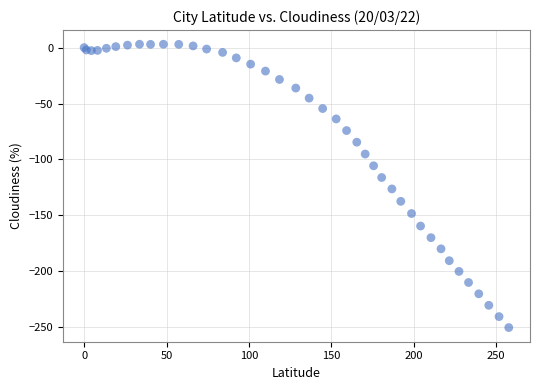

What Y value in the scatter plot is closest to -123?

-126.4